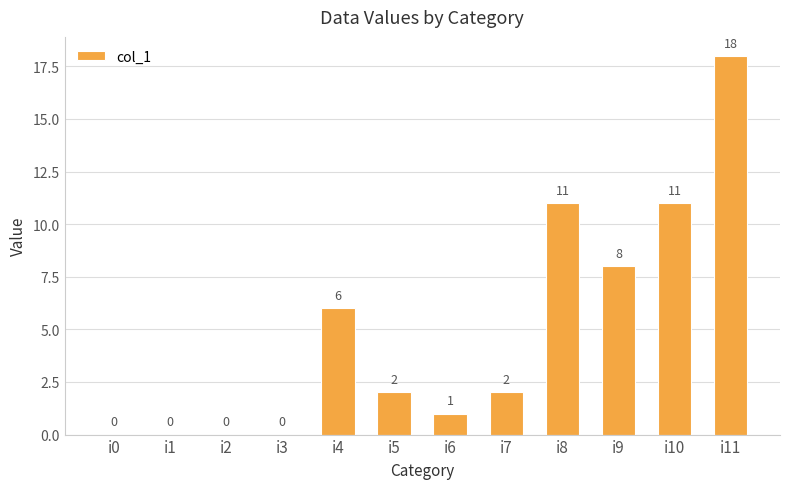

Reading left to right, list all the values displayed in this chart.

i0=0	i1=0	i2=0	i3=0	i4=6	i5=2	i6=1	i7=2	i8=11	i9=8	i10=11	i11=18